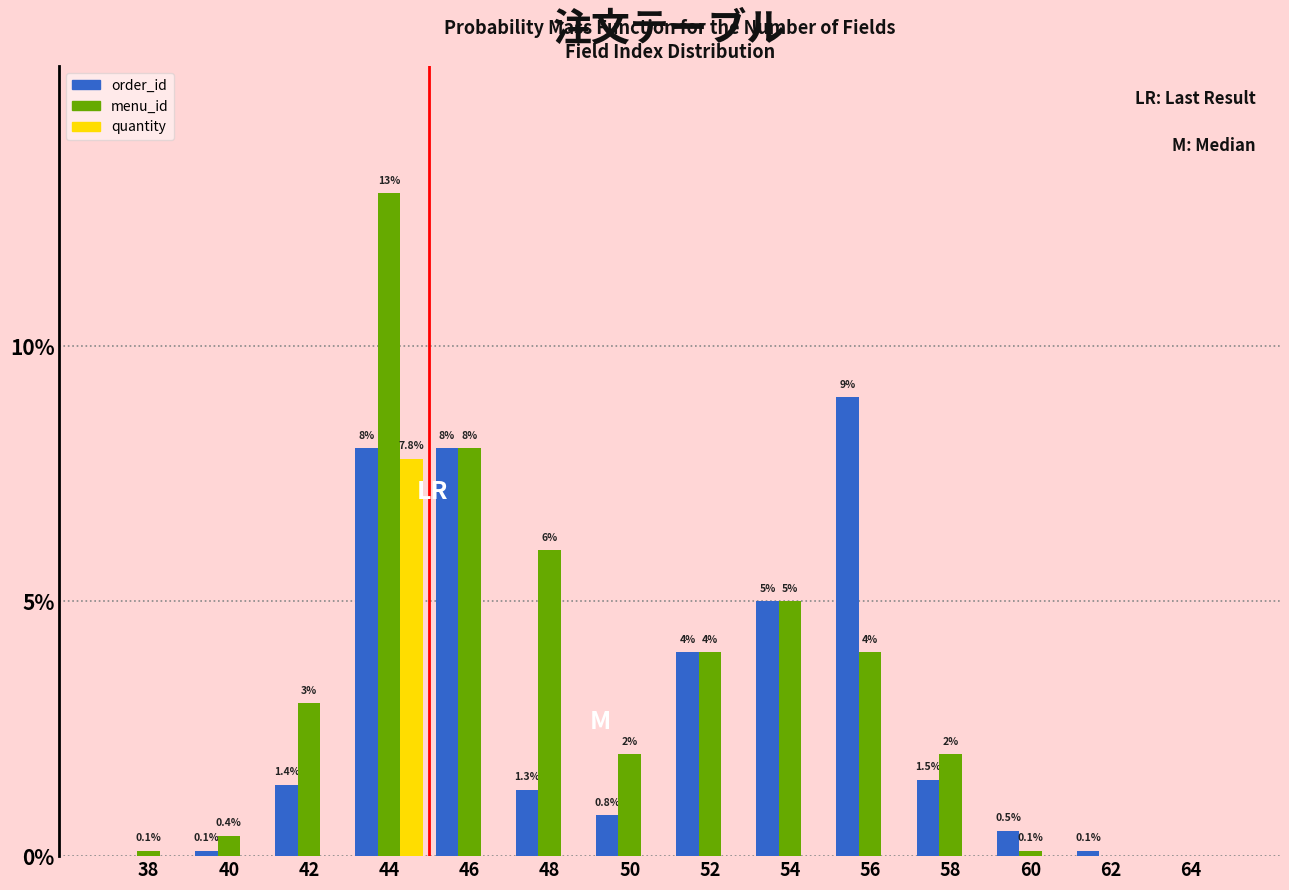

Reading right to left, what are all the values shown in this chart?

order_id: 64=0.0	62=0.1	60=0.5	58=1.5	56=9.0	54=5.0	52=4.0	50=0.8	48=1.3	46=8.0	44=8.0	42=1.4	40=0.1	38=0.0
menu_id: 64=0.0	62=0.0	60=0.1	58=2.0	56=4.0	54=5.0	52=4.0	50=2.0	48=6.0	46=8.0	44=13.0	42=3.0	40=0.4	38=0.1
quantity: 64=0.0	62=0.0	60=0.0	58=0.0	56=0.0	54=0.0	52=0.0	50=0.0	48=0.0	46=0.0	44=7.8	42=0.0	40=0.0	38=0.0